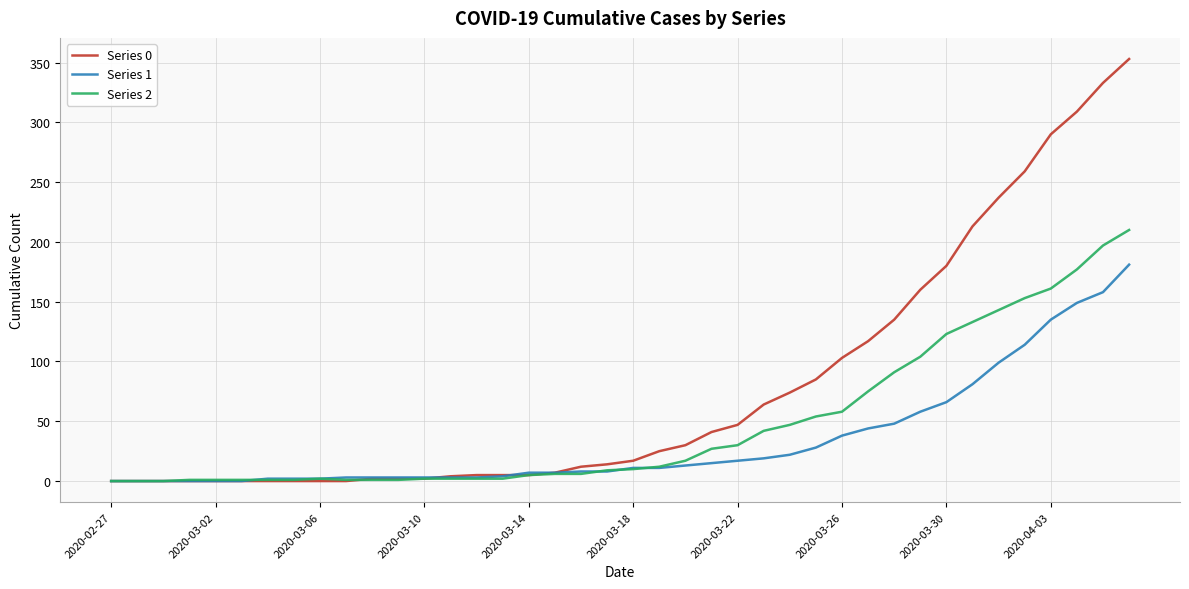

Rank the series by their maximum value, from highest to lowest.

Series 0, Series 2, Series 1